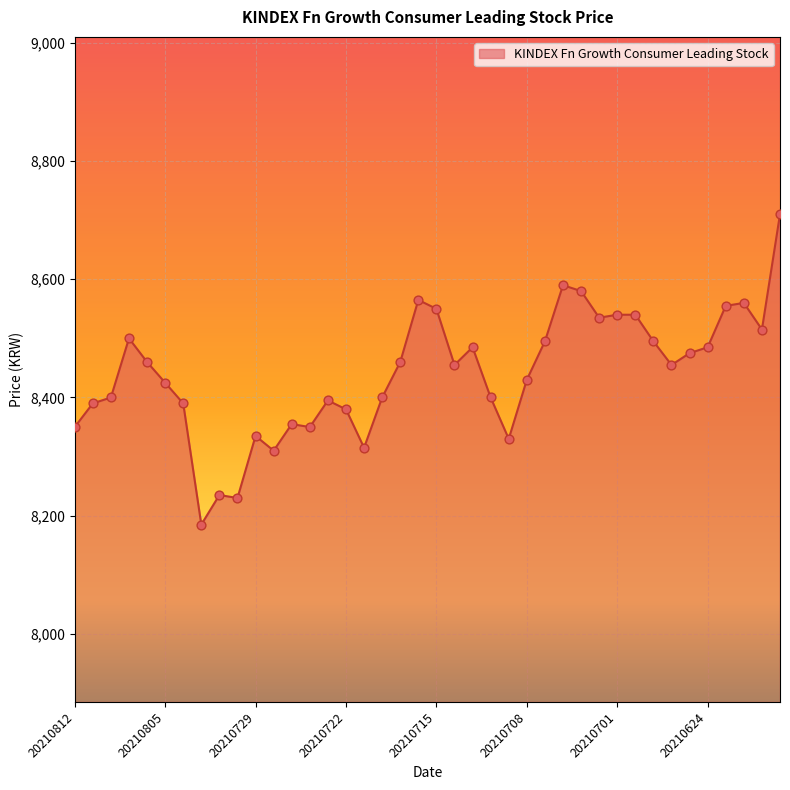

What is the minimum value shown in the chart?

8185